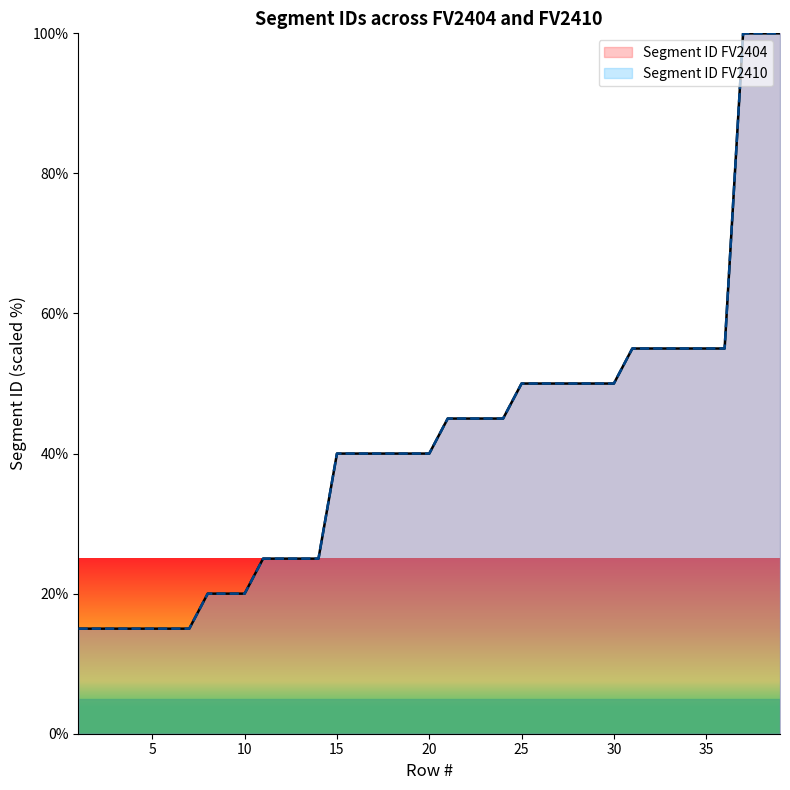

Which label corresponds to the smallest value in the chart?

1